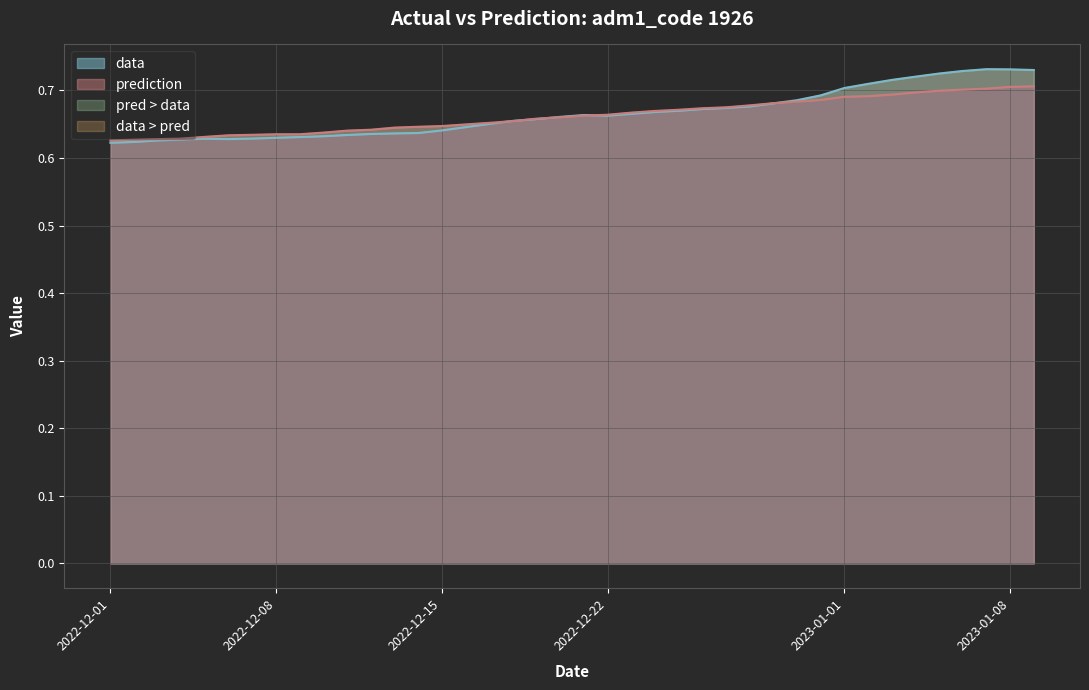

Reading right to left, extract all data points from this chart.

data: 2023-01-09=0.7	2023-01-08=0.7	2023-01-07=0.7	2023-01-06=0.7	2023-01-05=0.7	2023-01-04=0.7	2023-01-03=0.7	2023-01-02=0.7	2023-01-01=0.7	2022-12-31=0.7	2022-12-30=0.7	2022-12-29=0.7	2022-12-28=0.7	2022-12-27=0.7	2022-12-26=0.7	2022-12-25=0.7	2022-12-24=0.7	2022-12-23=0.7	2022-12-22=0.7	2022-12-21=0.7	2022-12-20=0.7	2022-12-19=0.7	2022-12-18=0.7	2022-12-17=0.7	2022-12-16=0.6	2022-12-15=0.6	2022-12-14=0.6	2022-12-13=0.6	2022-12-12=0.6	2022-12-11=0.6	2022-12-10=0.6	2022-12-09=0.6	2022-12-08=0.6	2022-12-07=0.6	2022-12-06=0.6	2022-12-05=0.6	2022-12-04=0.6	2022-12-03=0.6	2022-12-02=0.6	2022-12-01=0.6
prediction: 2023-01-09=0.7	2023-01-08=0.7	2023-01-07=0.7	2023-01-06=0.7	2023-01-05=0.7	2023-01-04=0.7	2023-01-03=0.7	2023-01-02=0.7	2023-01-01=0.7	2022-12-31=0.7	2022-12-30=0.7	2022-12-29=0.7	2022-12-28=0.7	2022-12-27=0.7	2022-12-26=0.7	2022-12-25=0.7	2022-12-24=0.7	2022-12-23=0.7	2022-12-22=0.7	2022-12-21=0.7	2022-12-20=0.7	2022-12-19=0.7	2022-12-18=0.7	2022-12-17=0.7	2022-12-16=0.6	2022-12-15=0.6	2022-12-14=0.6	2022-12-13=0.6	2022-12-12=0.6	2022-12-11=0.6	2022-12-10=0.6	2022-12-09=0.6	2022-12-08=0.6	2022-12-07=0.6	2022-12-06=0.6	2022-12-05=0.6	2022-12-04=0.6	2022-12-03=0.6	2022-12-02=0.6	2022-12-01=0.6